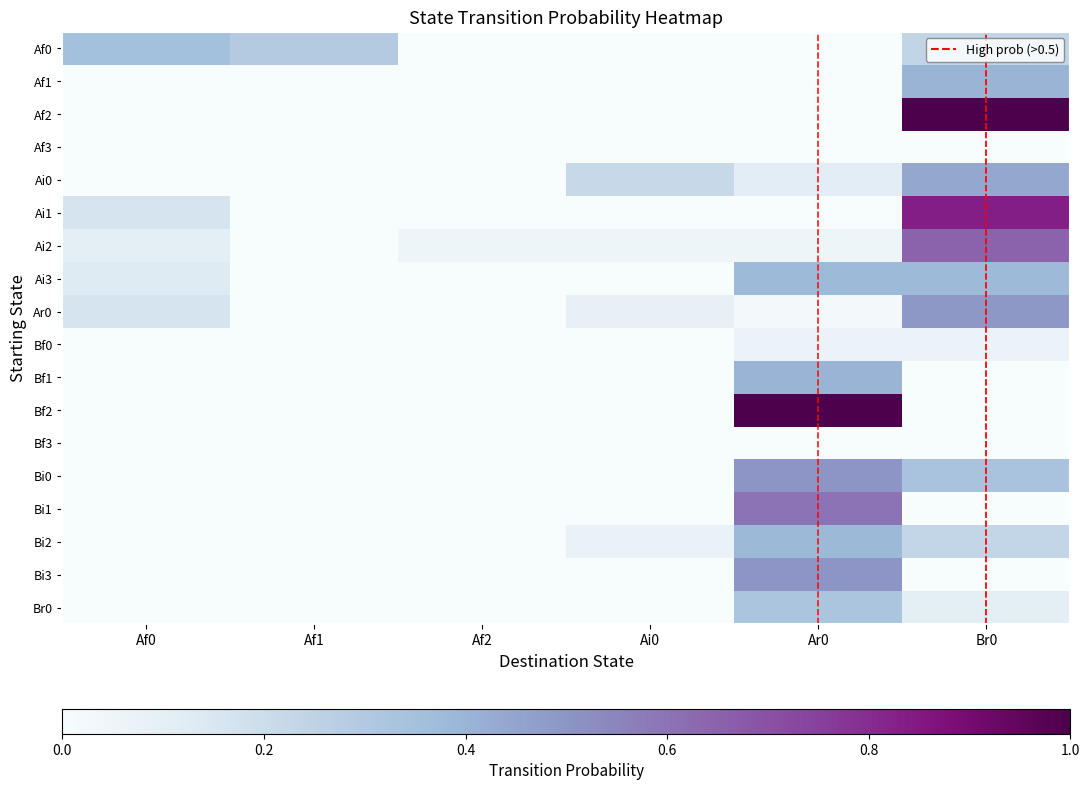

Between Ar0 and Br0, which is larger?

Br0